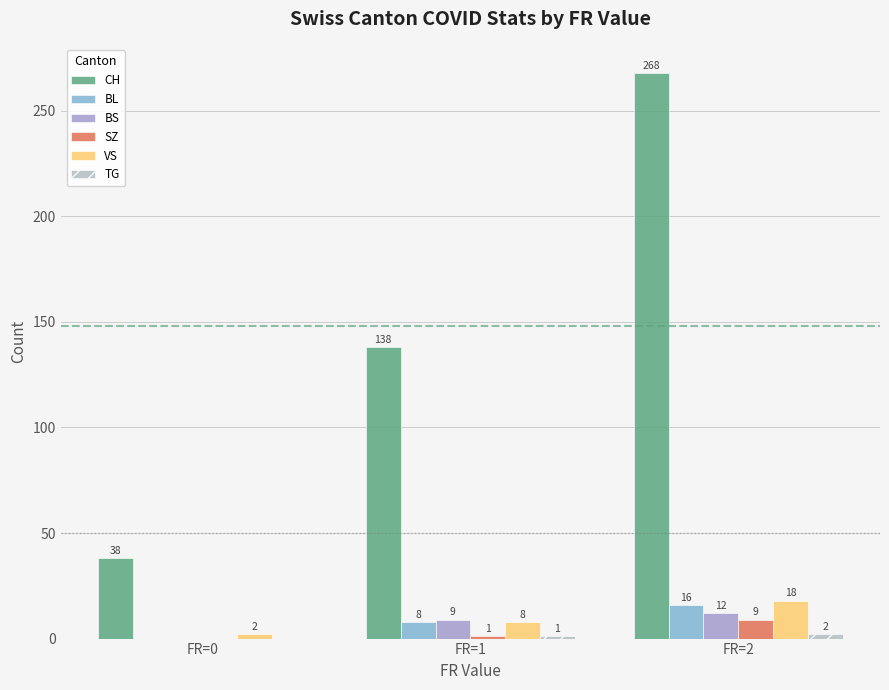

What is the sum of the BL values at FR=0 and FR=2?

16